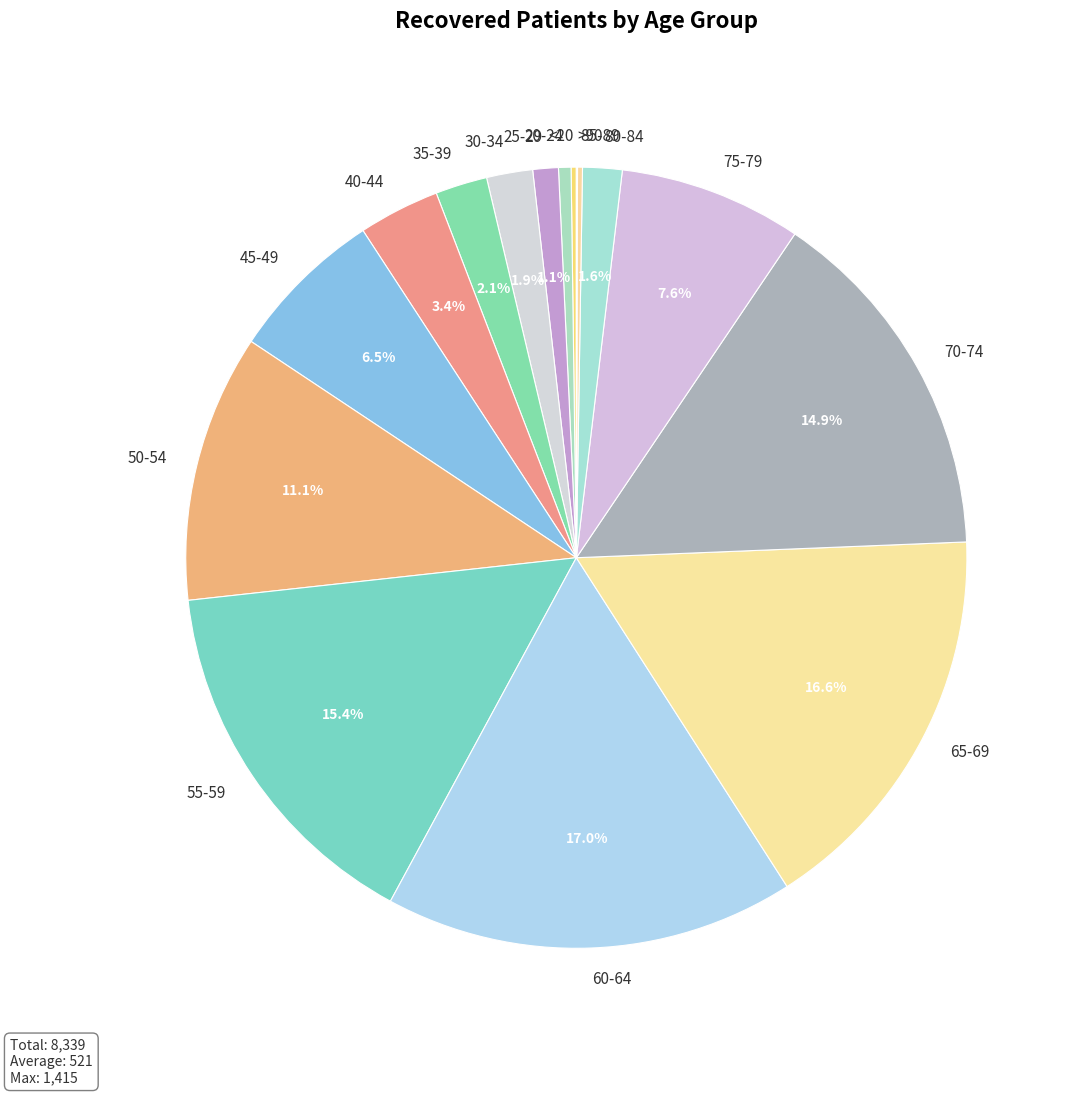

Does 65-69 account for over 50% of the chart?

No